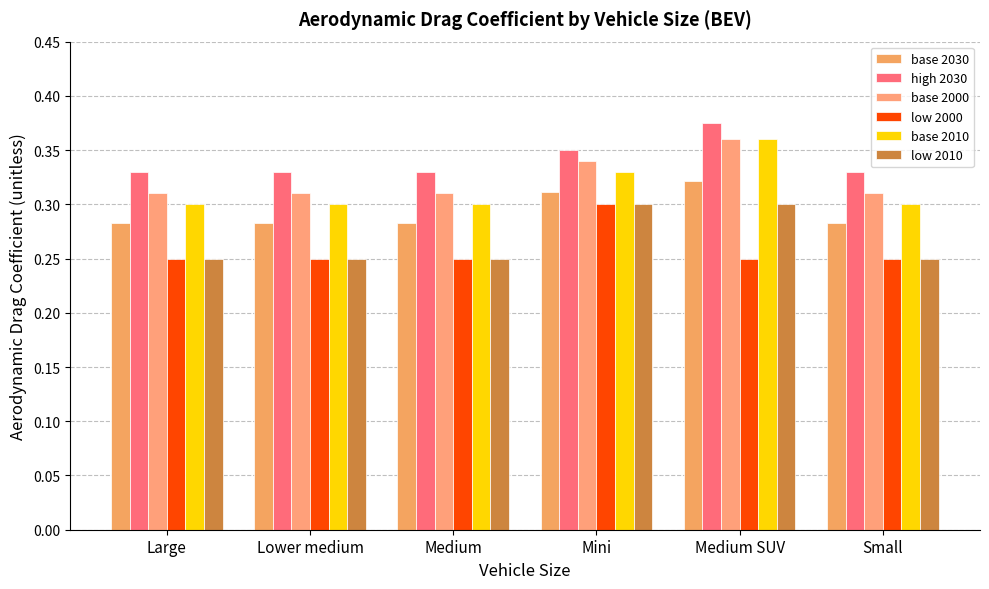

Which series has the widest spread of values?

base 2010